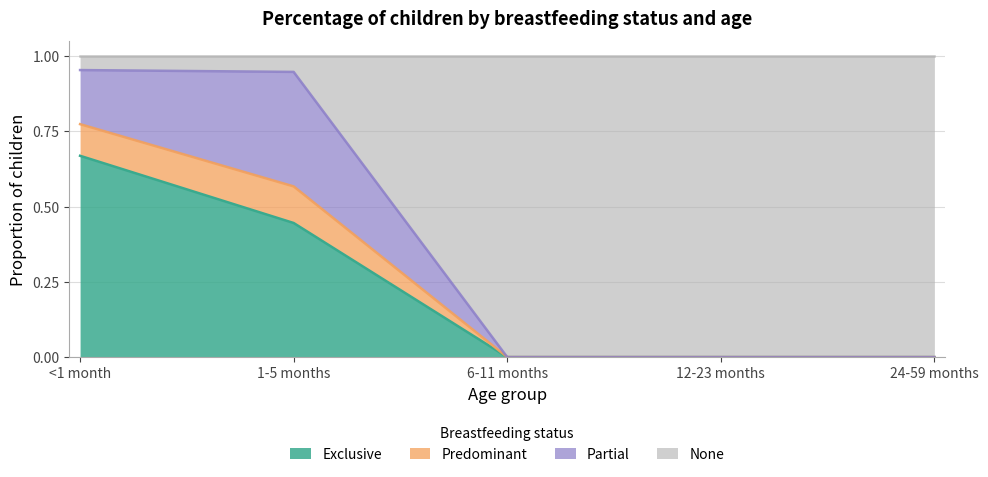

Which category has the highest value in the Exclusive series?

<1 month